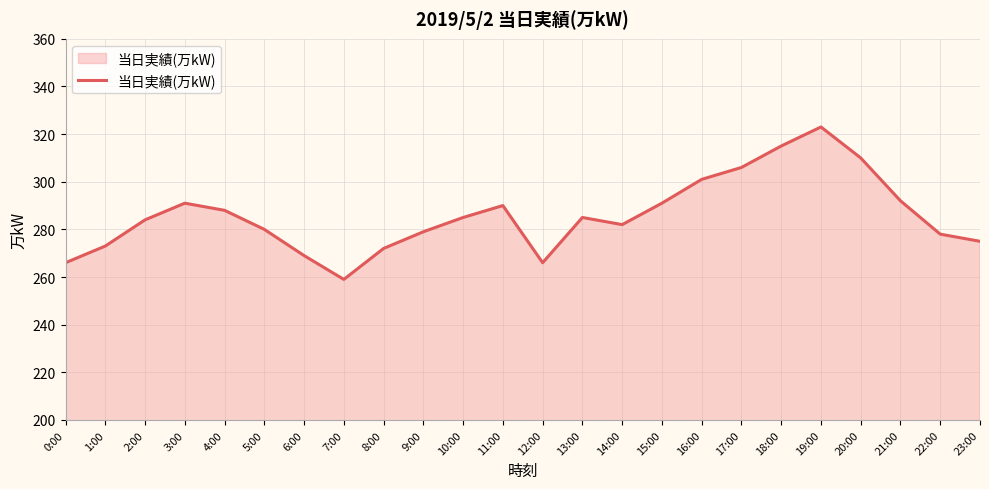

What is the ratio of the value at 22:00 to the value at 13:00?

1.0